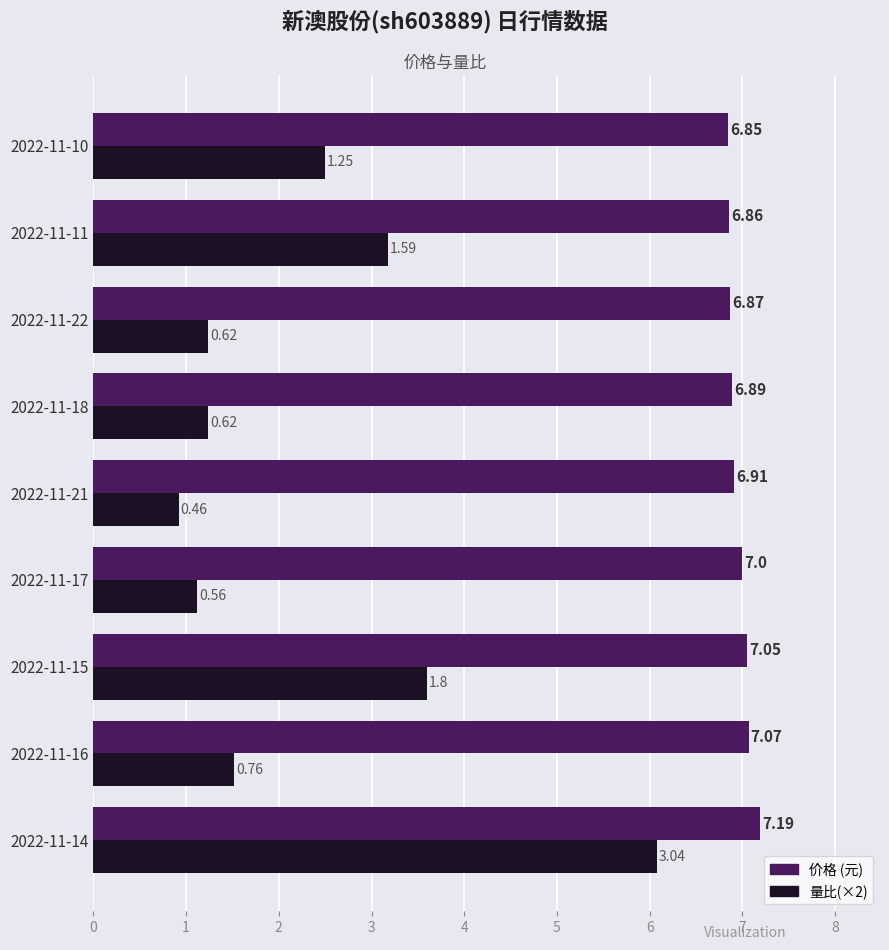

What is the total value across all series at 2022-11-21?

7.8